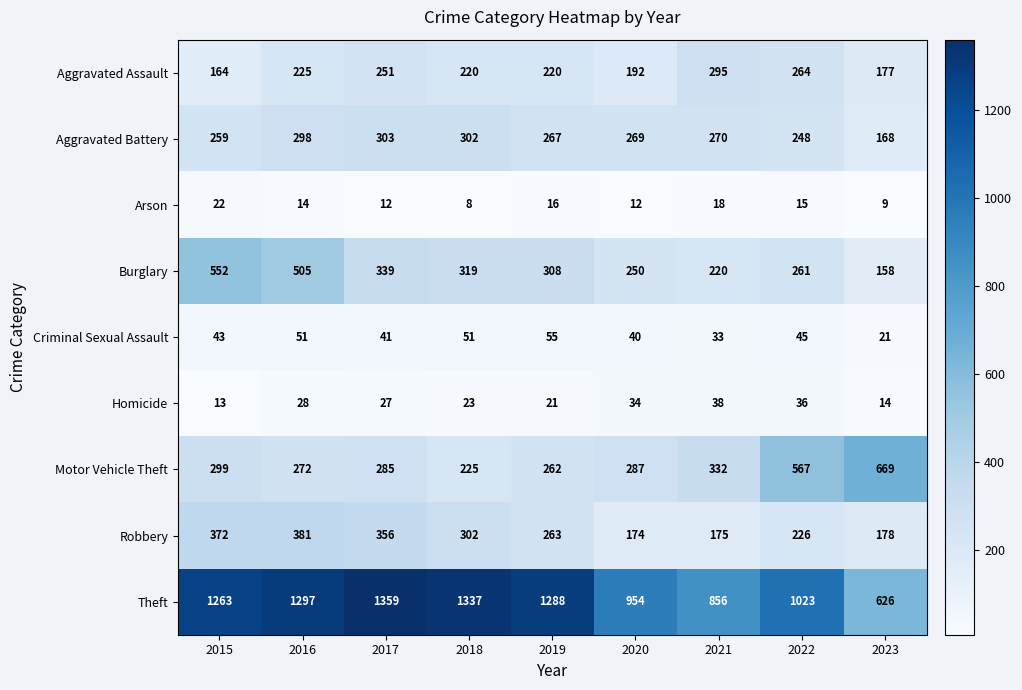

At 2020, list the series in order from largest to smallest.

Theft, Motor Vehicle Theft, Aggravated Battery, Burglary, Aggravated Assault, Robbery, Criminal Sexual Assault, Homicide, Arson